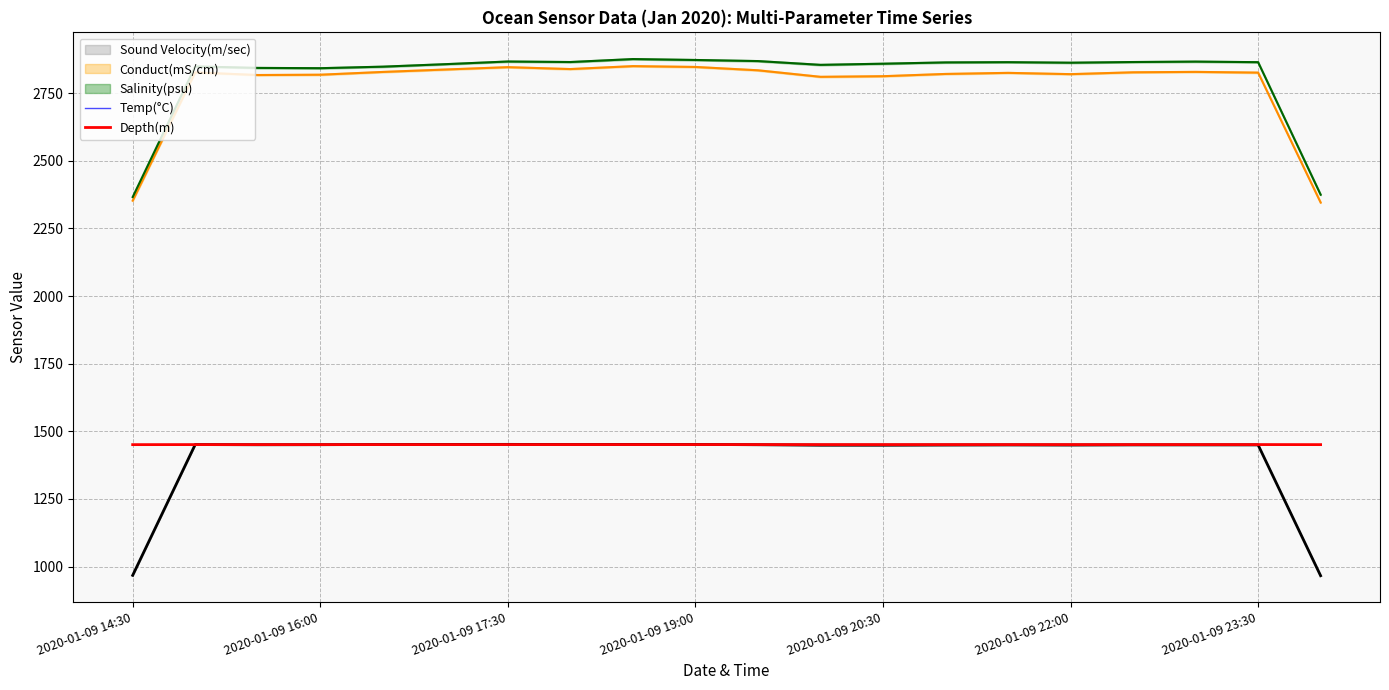

What is the maximum value for Temp(°C)?

1451.1